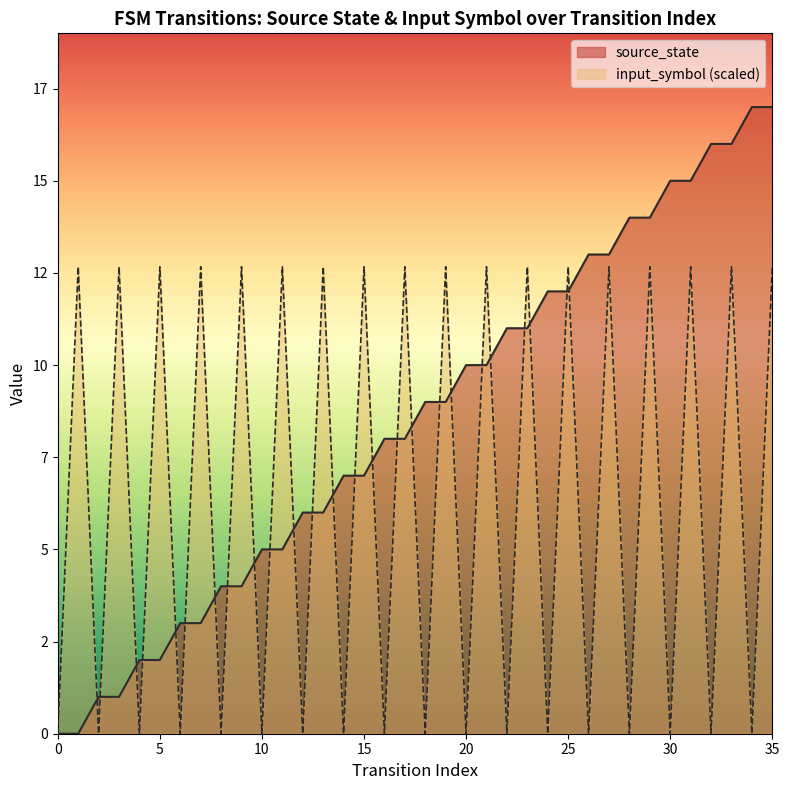

Where do input_symbol_num and source_state first cross each other?

1 and 2